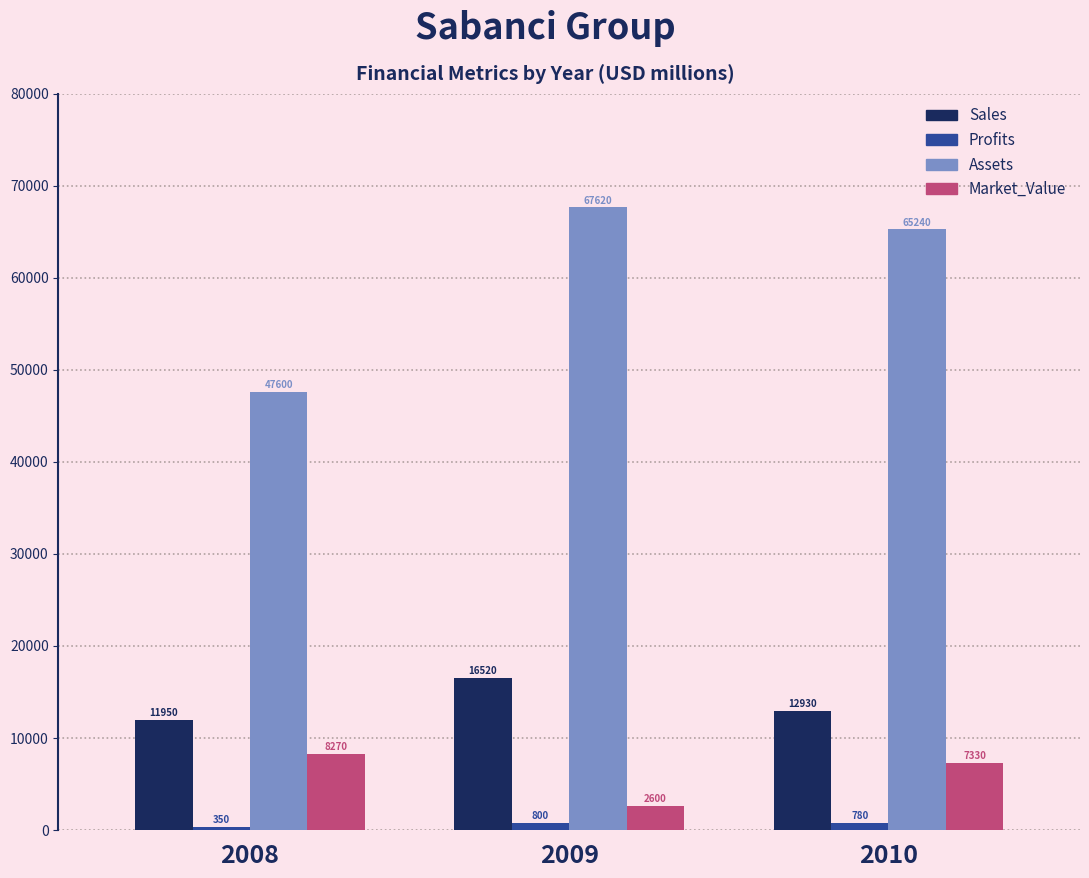

The value of Sales at 2010 is 12930. True or false?

True